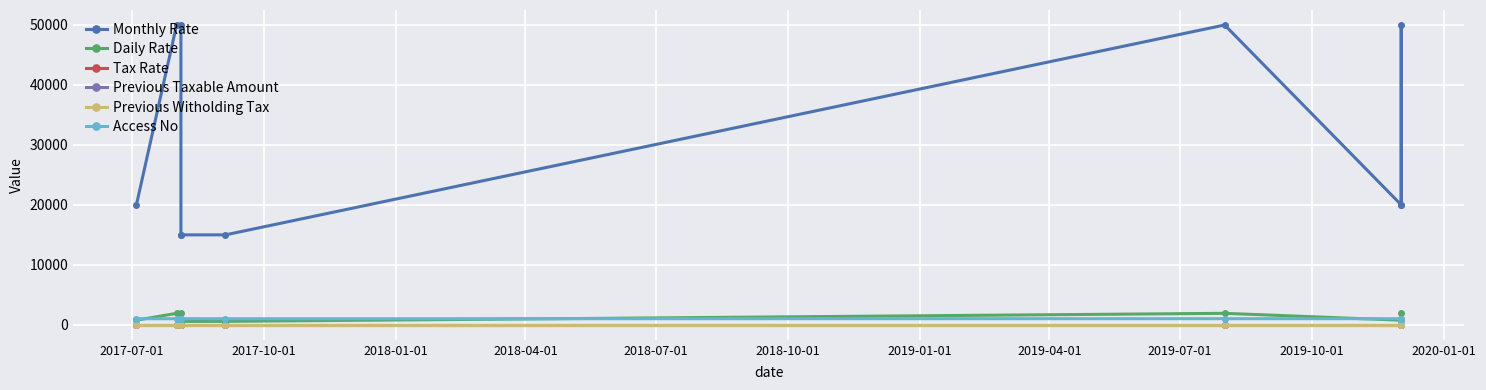

How many lines are shown in the chart?

6